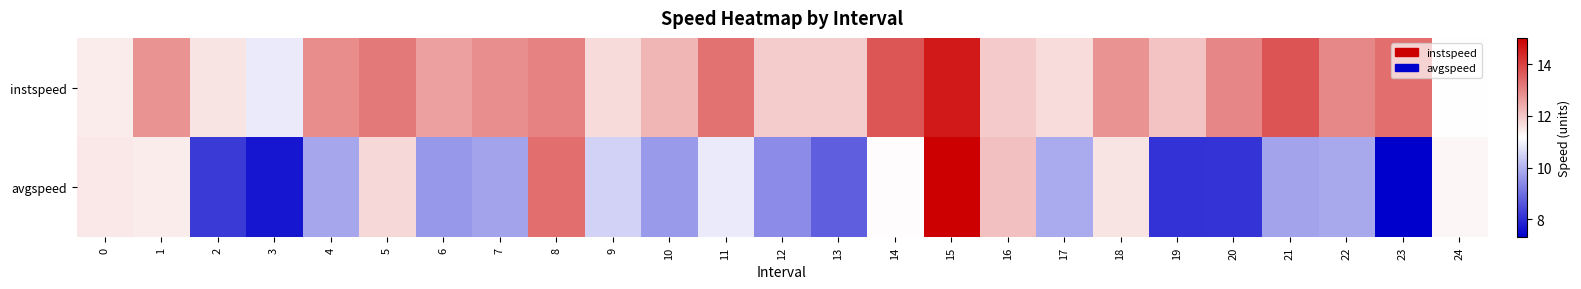

At how many categories does at least one series exceed 7?

25